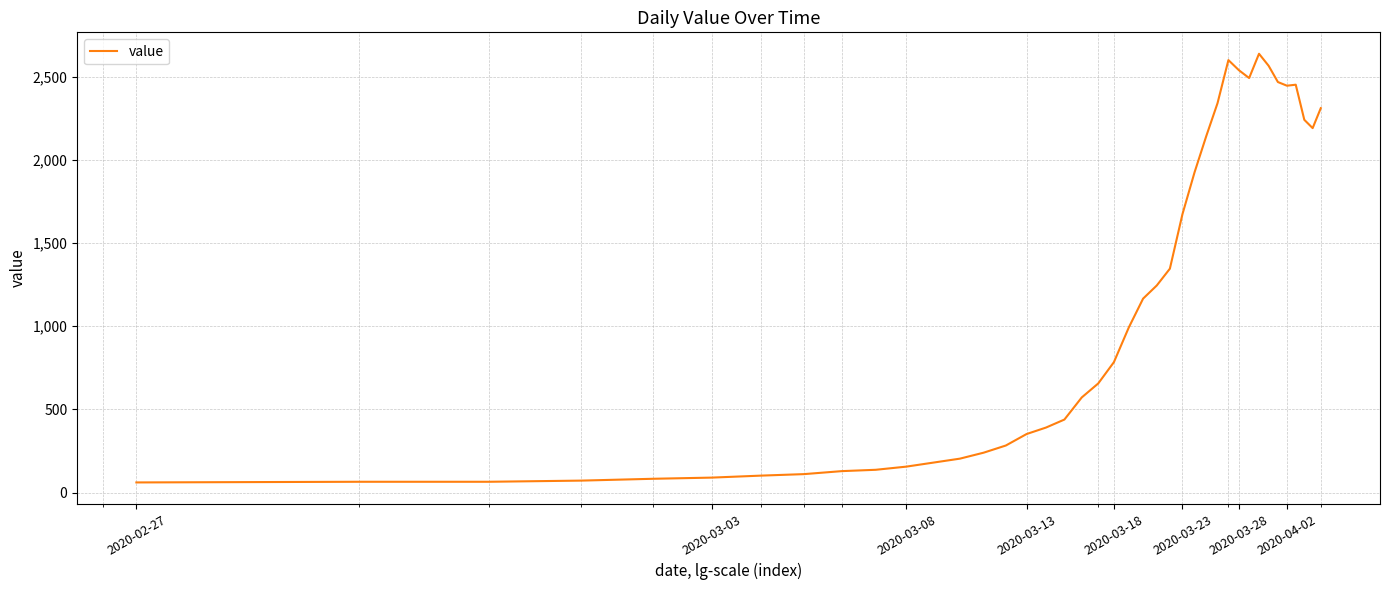

What is the smallest value displayed?

61